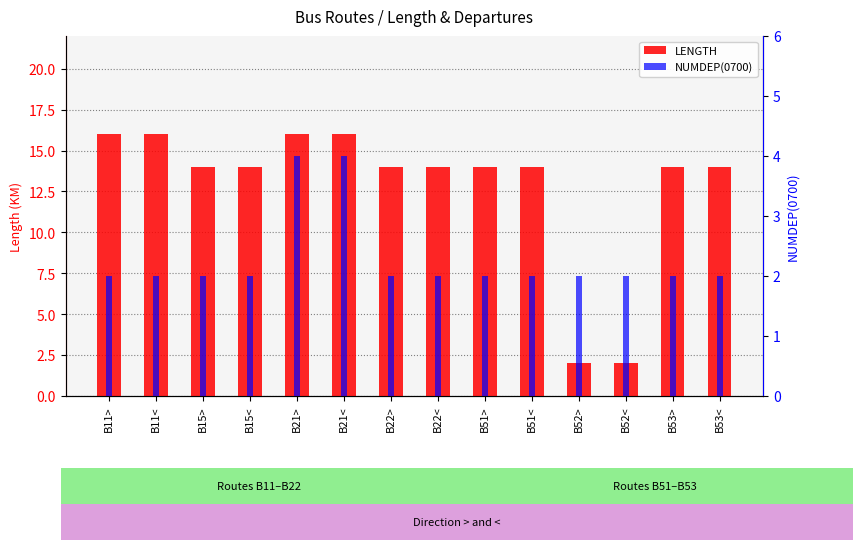

What is the sum of all LENGTH values?

180